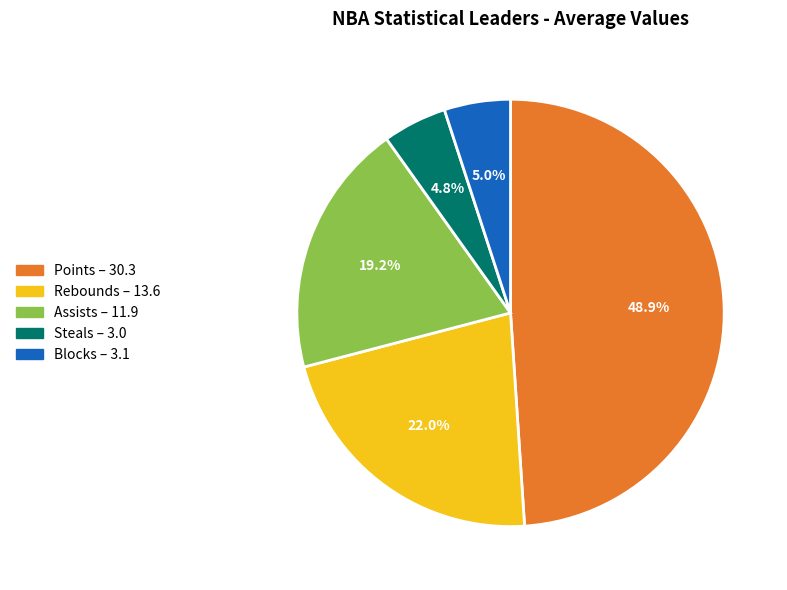

Does any single category account for the majority?

No